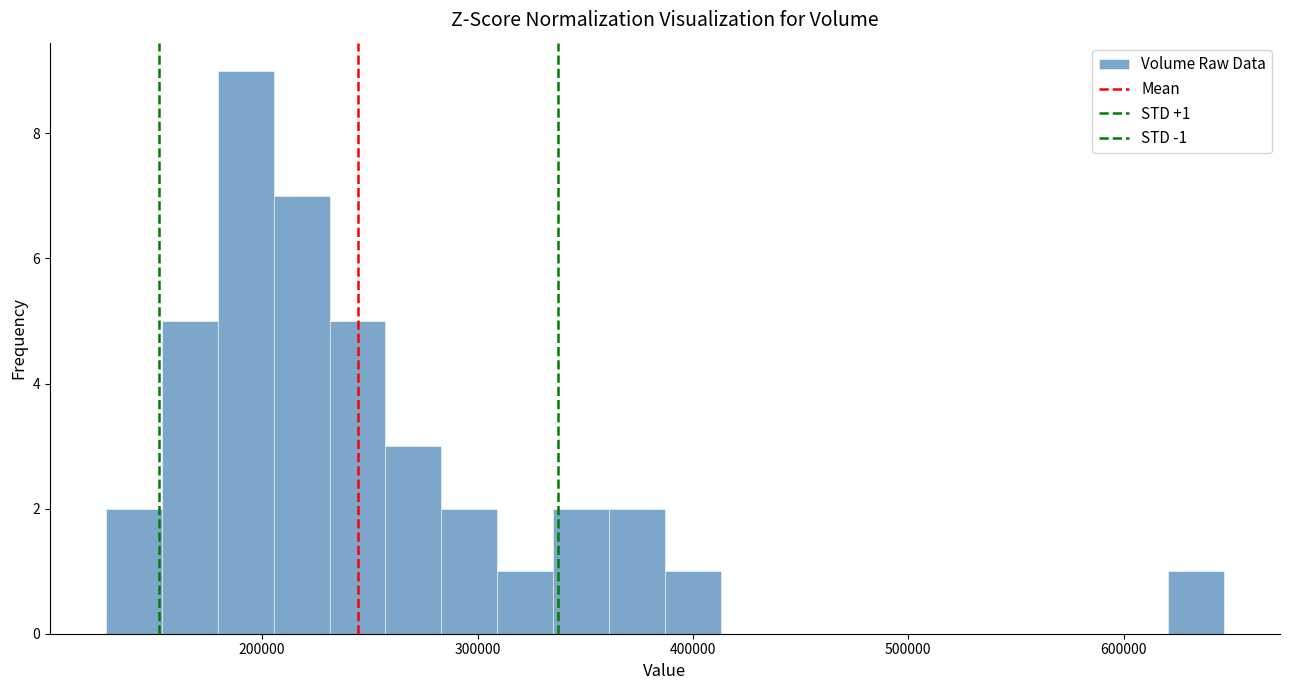

Around what value on the x-axis is the tallest bar? Give the approximate position of its centre, as read against the axis.

190000